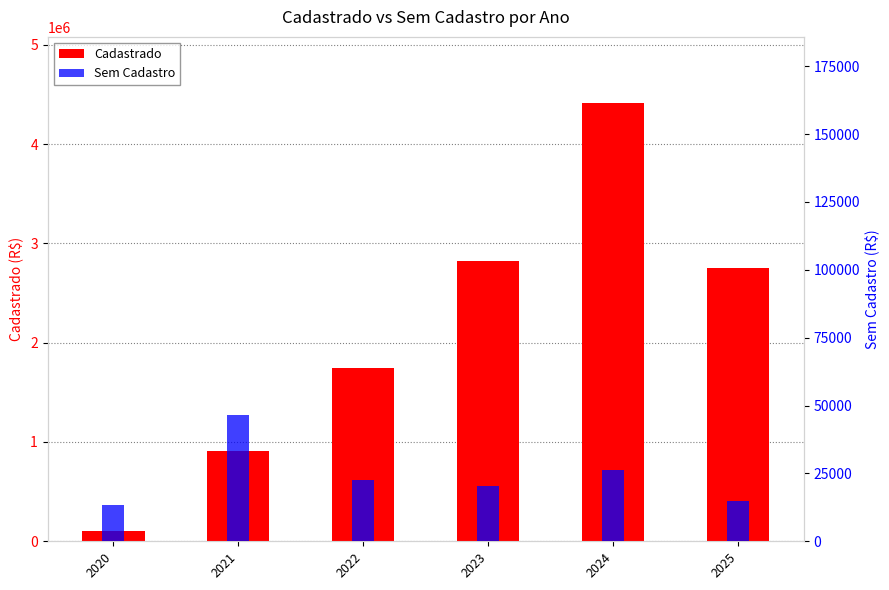

What is the lowest value of the Cadastrado series?

101964.4